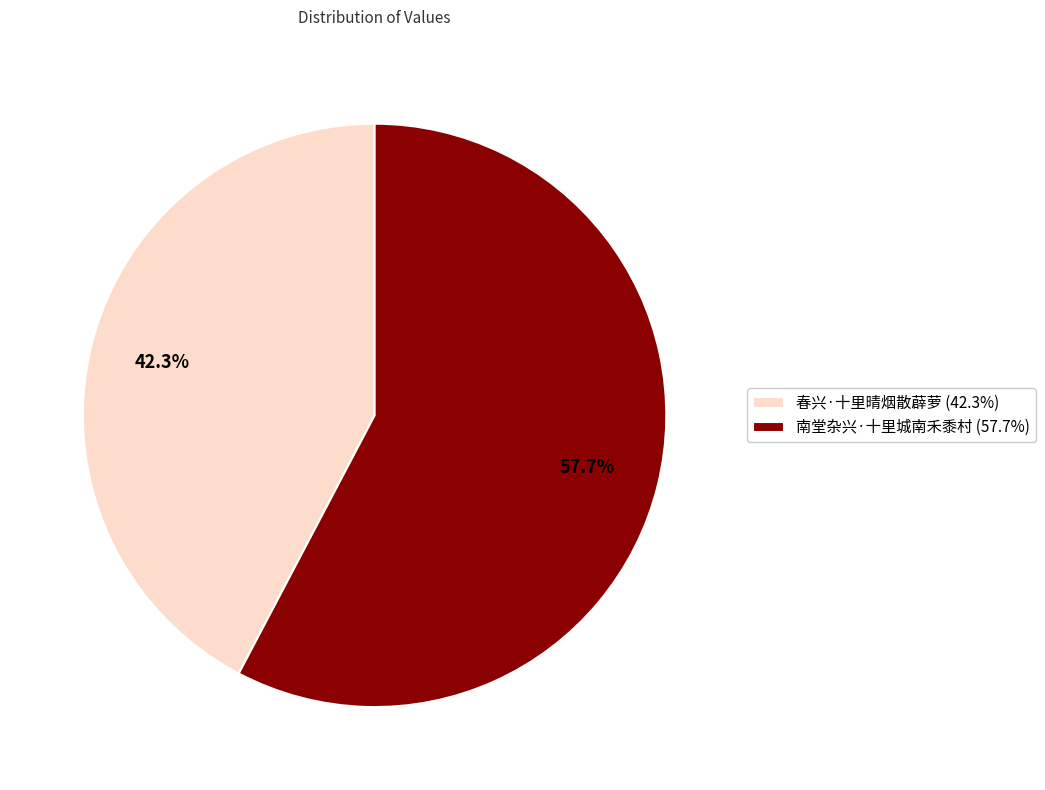

What percentage is the 春兴·十里晴烟散薜萝 slice, to the nearest percent?

42%